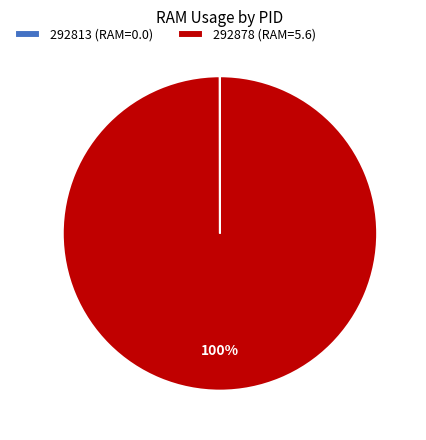

To the nearest percent, what is the difference between the largest and smallest slice percentages?

100%